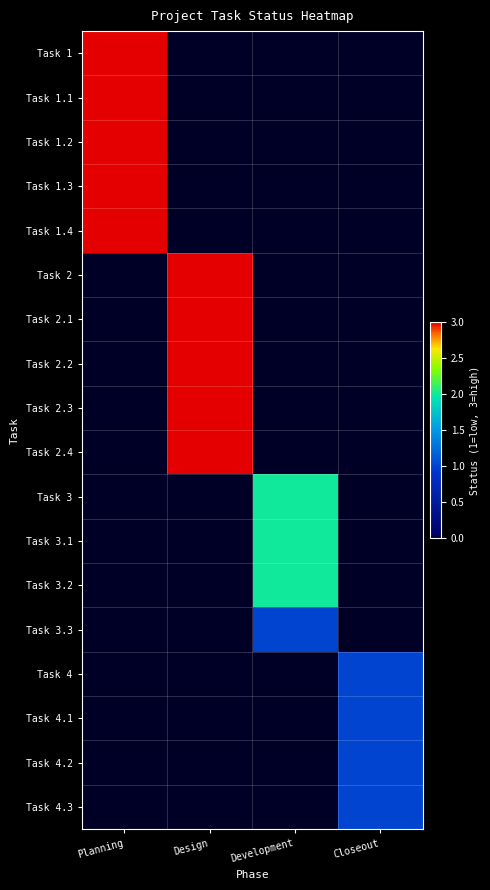

Reading left to right, list all the values displayed in this chart.

Task 1: Planning=3	Design=0	Development=0	Closeout=0
Task 1.1: Planning=3	Design=0	Development=0	Closeout=0
Task 1.2: Planning=3	Design=0	Development=0	Closeout=0
Task 1.3: Planning=3	Design=0	Development=0	Closeout=0
Task 1.4: Planning=3	Design=0	Development=0	Closeout=0
Task 2: Planning=0	Design=3	Development=0	Closeout=0
Task 2.1: Planning=0	Design=3	Development=0	Closeout=0
Task 2.2: Planning=0	Design=3	Development=0	Closeout=0
Task 2.3: Planning=0	Design=3	Development=0	Closeout=0
Task 2.4: Planning=0	Design=3	Development=0	Closeout=0
Task 3: Planning=0	Design=0	Development=2	Closeout=0
Task 3.1: Planning=0	Design=0	Development=2	Closeout=0
Task 3.2: Planning=0	Design=0	Development=2	Closeout=0
Task 3.3: Planning=0	Design=0	Development=1	Closeout=0
Task 4: Planning=0	Design=0	Development=0	Closeout=1
Task 4.1: Planning=0	Design=0	Development=0	Closeout=1
Task 4.2: Planning=0	Design=0	Development=0	Closeout=1
Task 4.3: Planning=0	Design=0	Development=0	Closeout=1